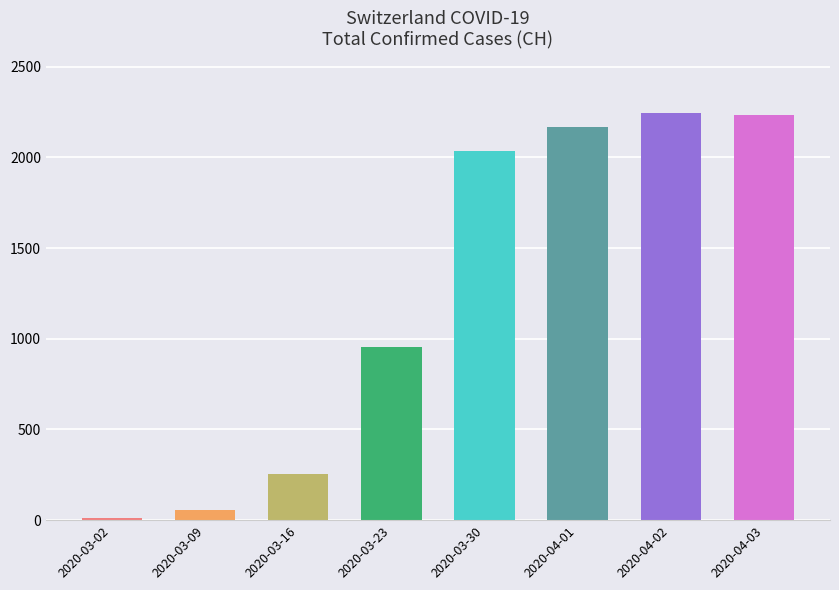

What is the sum of all values?

9962